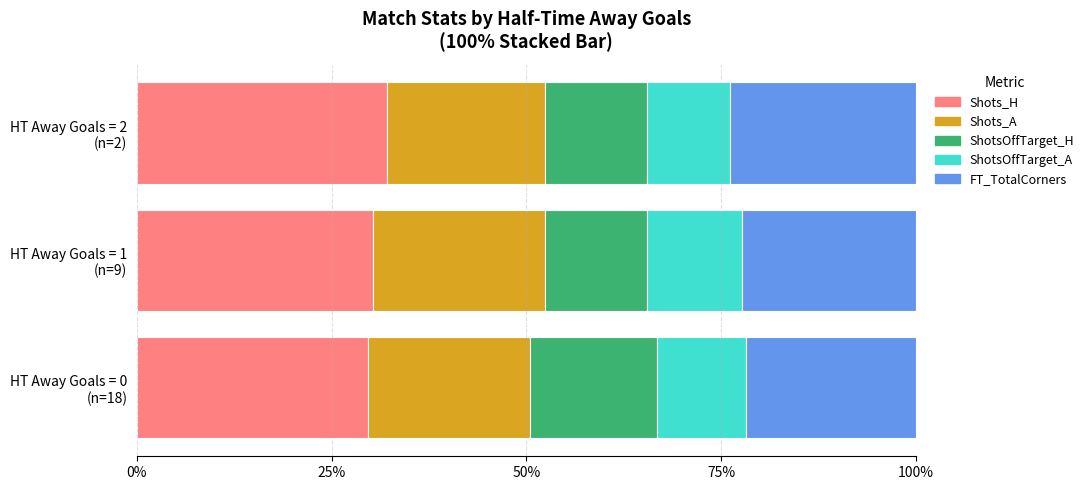

What is the highest value of the Shots_H series?

32.1